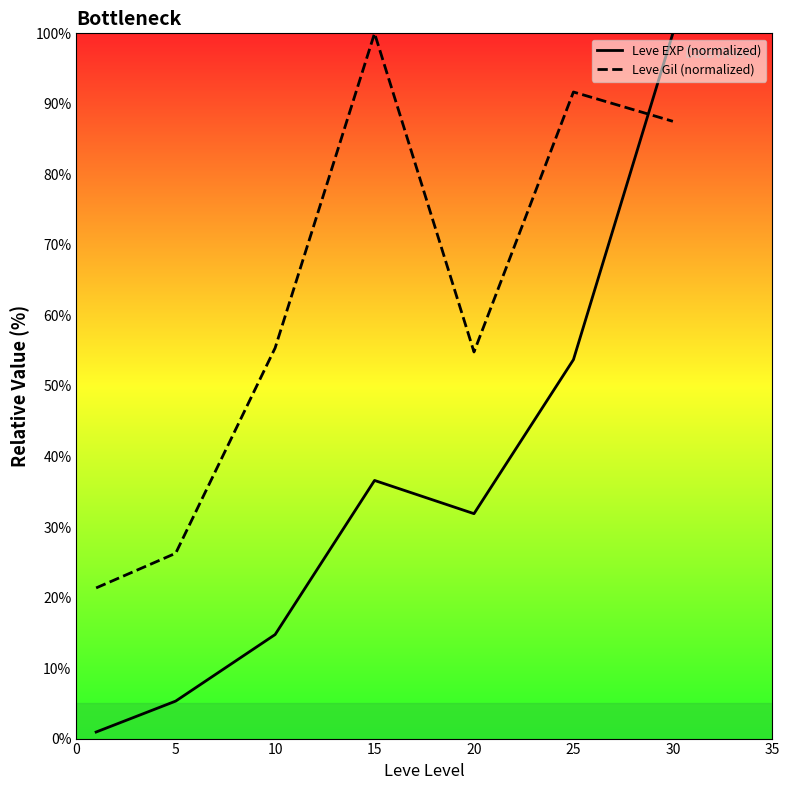

Rank the series by their average value, from lowest to highest.

Leve EXP (normalized), Leve Gil (normalized)